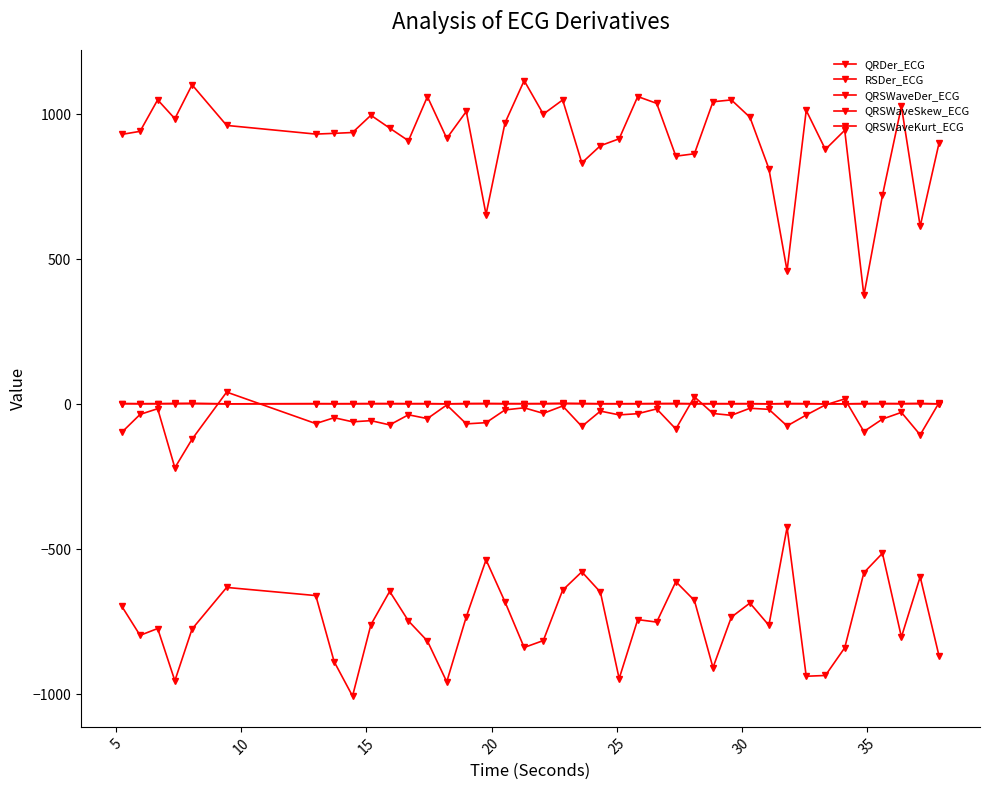

True or false: QRSWaveKurt_ECG and RSDer_ECG cross at least once.

False